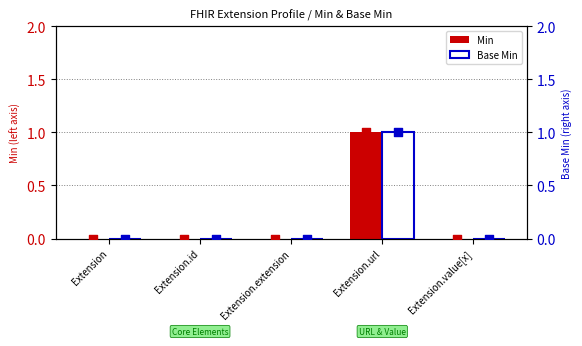

Which series contains the highest Y value?

Min